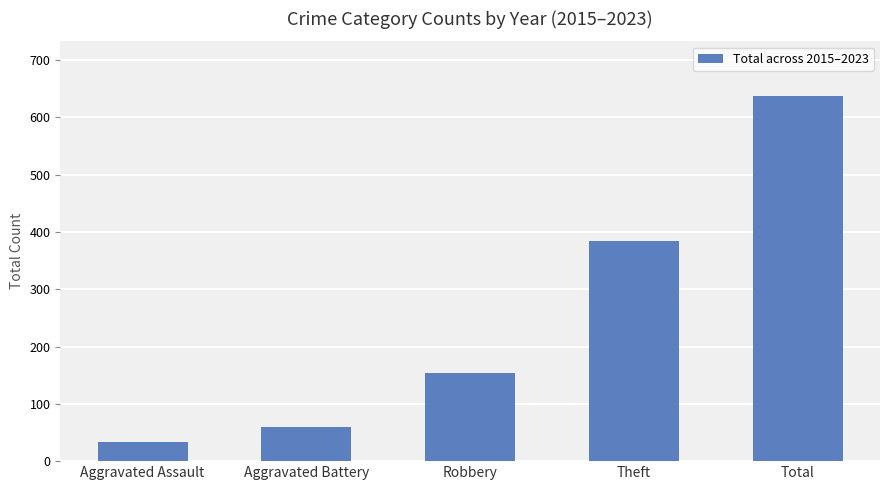

Is it true that the value at Aggravated Assault is 33?

True